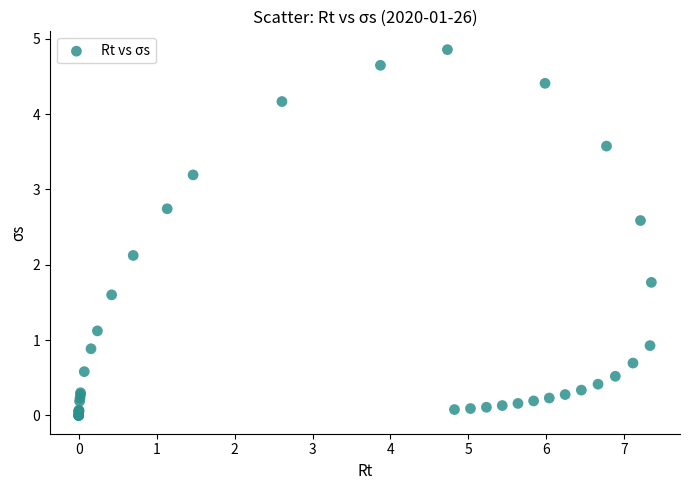

What Y value in the scatter plot is closest to 2?

2.1